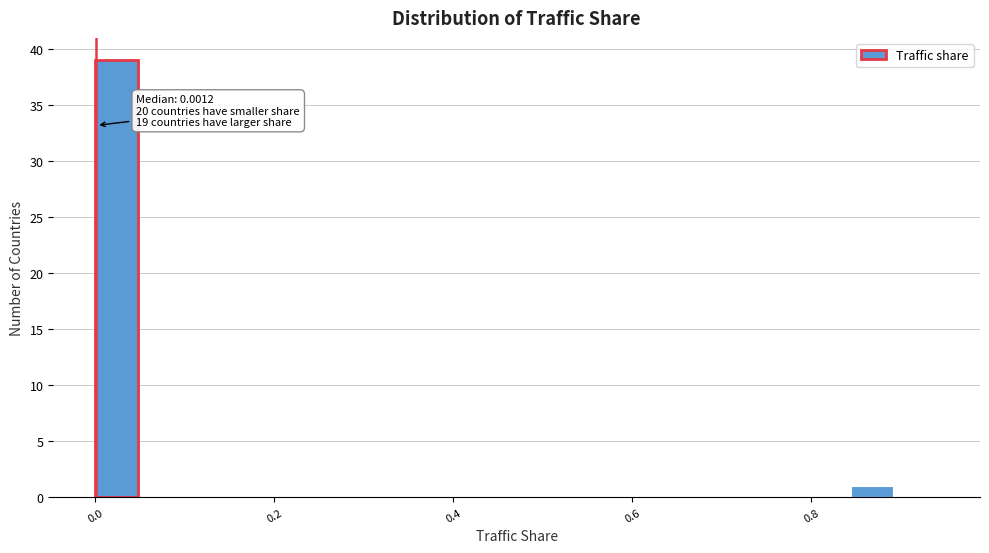

Around what value on the x-axis is the tallest bar? Give the approximate position of its centre, as read against the axis.

0.02